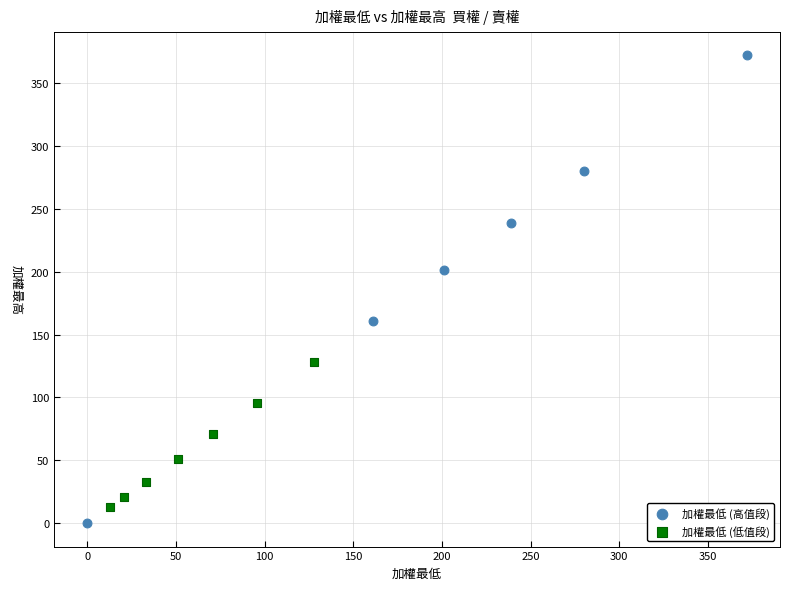

Which series reaches the maximum Y coordinate?

加權最低 (高值段)